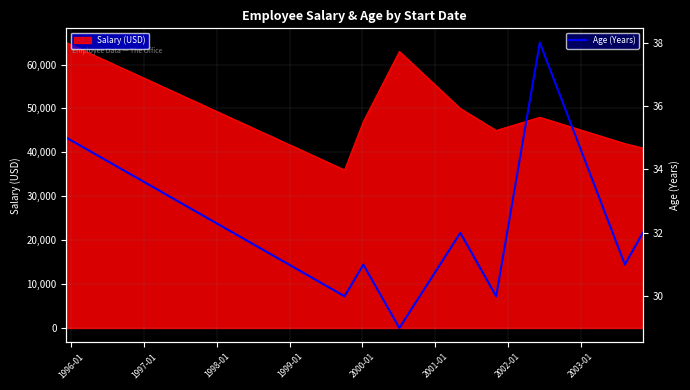

How many data points are less than 31?

3